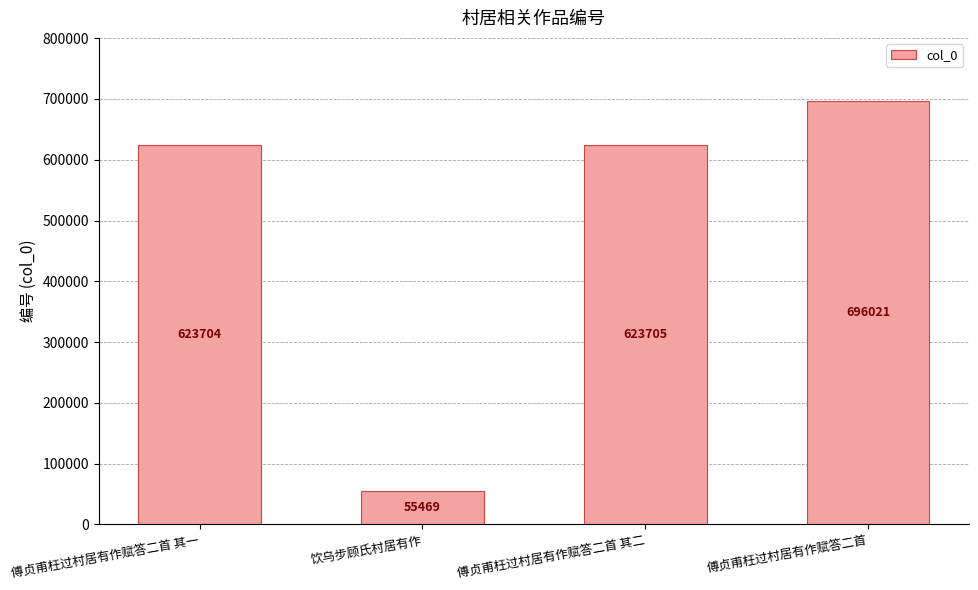

What is the difference between the values at 饮乌步顾氏村居有作 and 傅贞甫枉过村居有作赋答二首?

640552